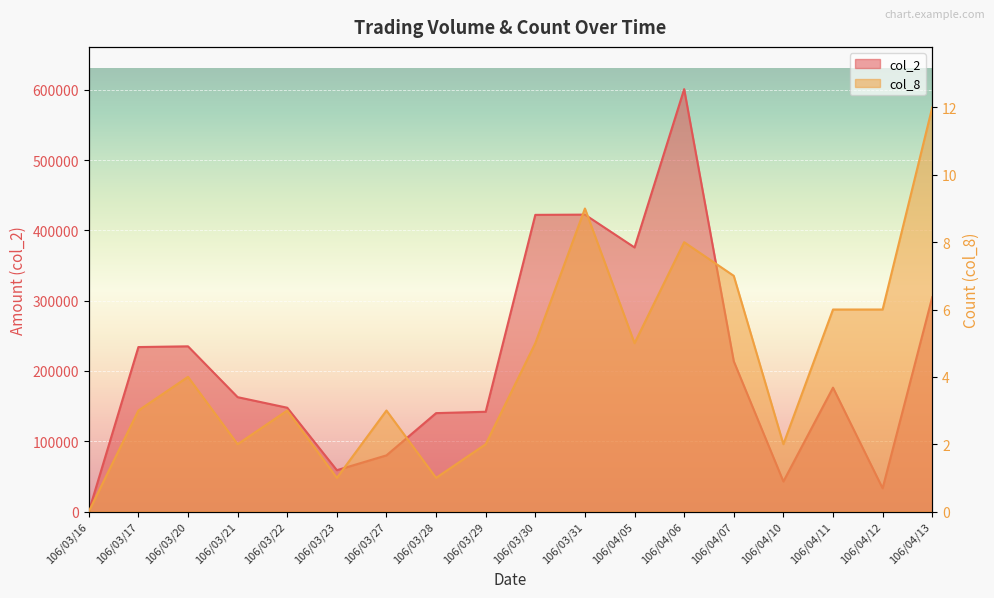

At how many categories does at least one series exceed 517836?

1